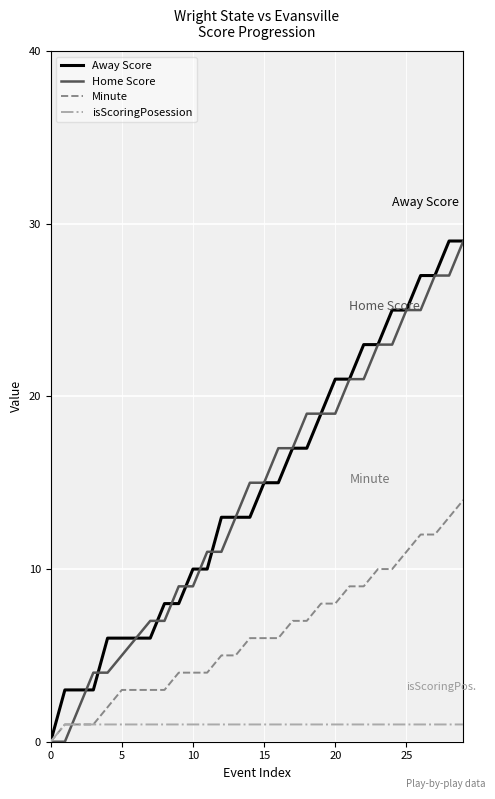

What are all the series names shown in the legend?

Away Score, Home Score, Minute, isScoringPosession